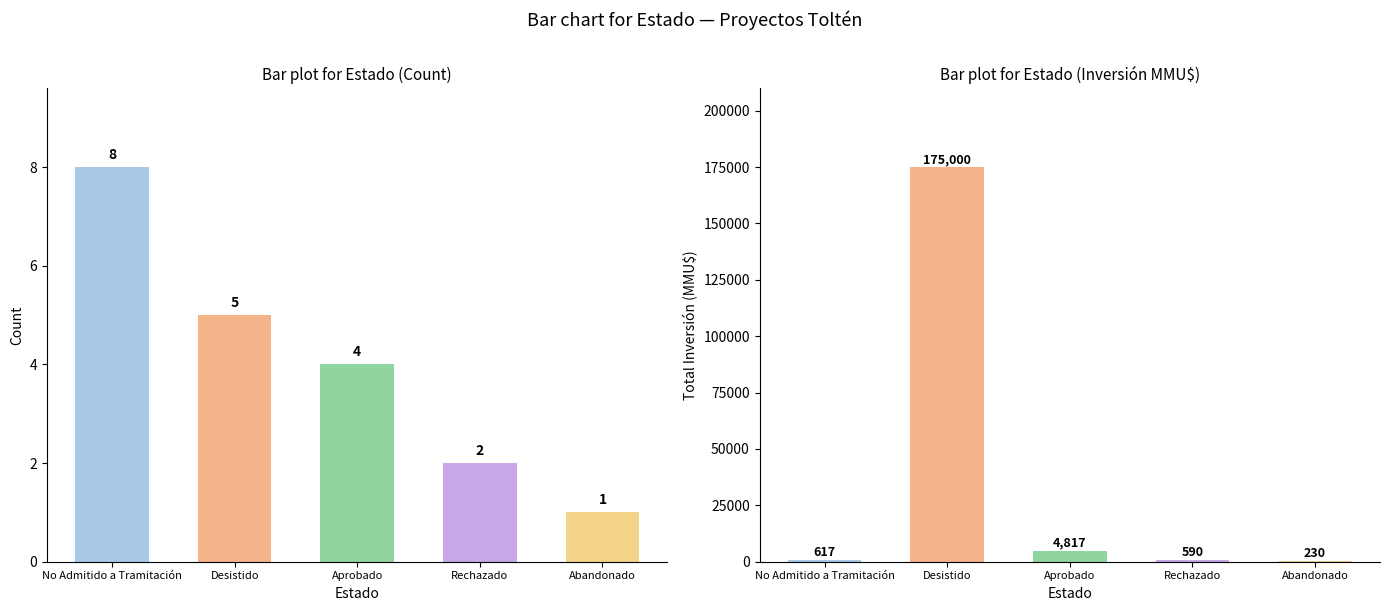

What is the value of the Total Inversión (MMU$) bar at the 2nd from the left?

175000